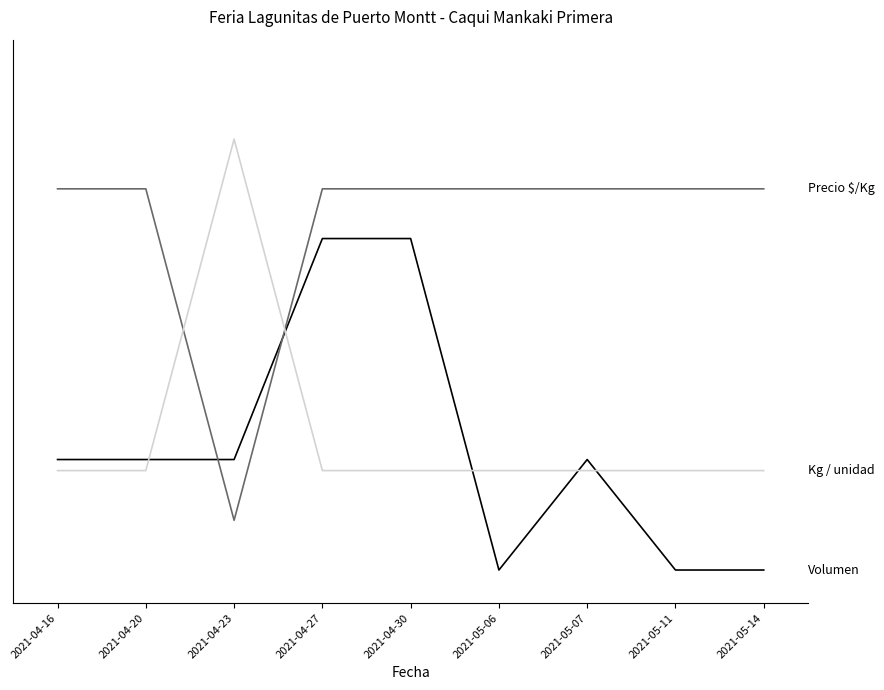

Does the chart display data point markers on the line(s)?

No